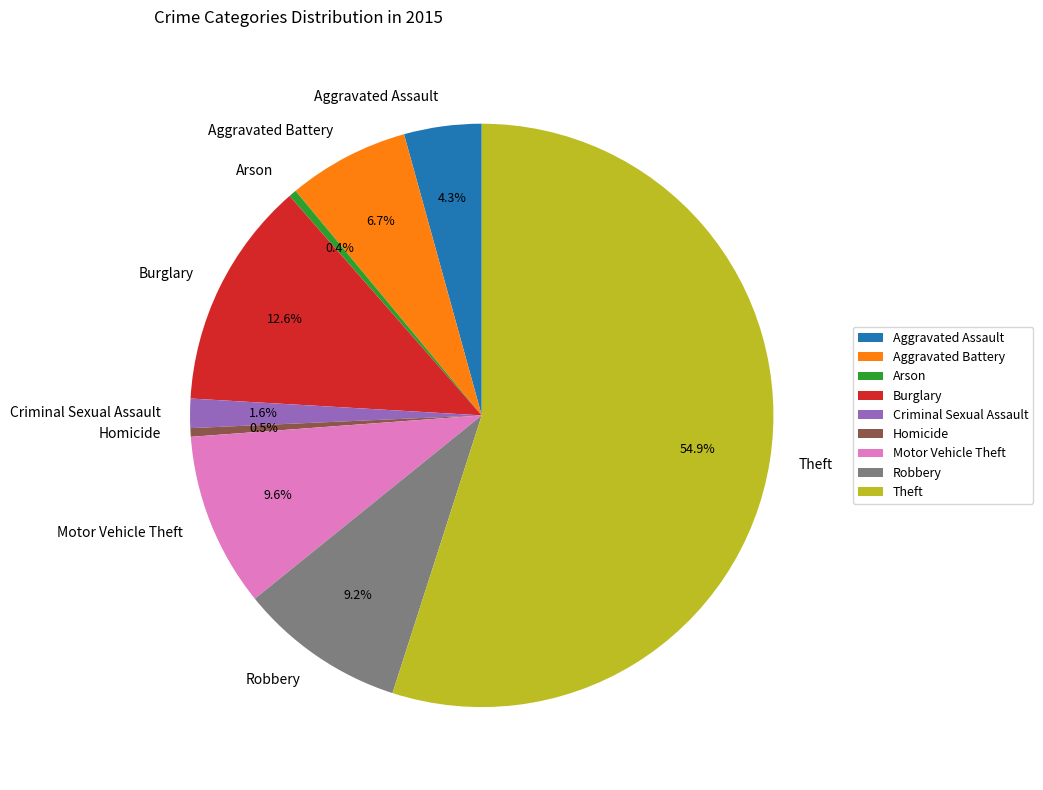

Which category accounts for the majority?

Theft